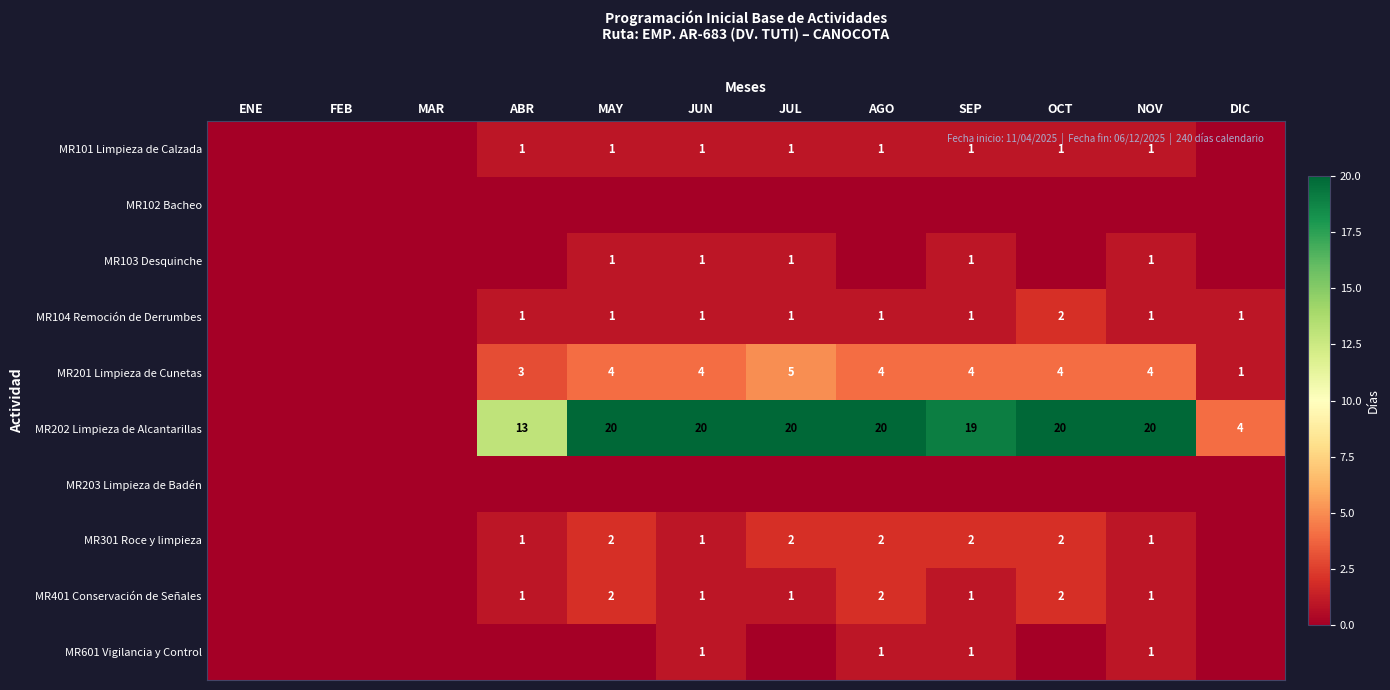

Is the value of MR202 Limpieza de Alcantarillas at DIC greater than the value of MR104 Remoción de Derrumbes at SEP?

Yes